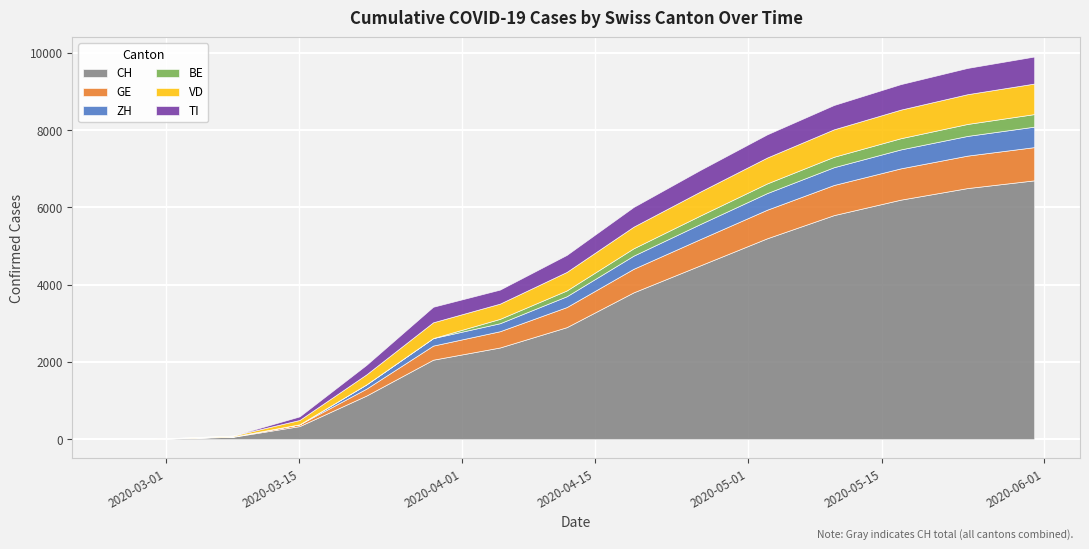

True or false: BE has more than 2 interior local peaks.

False